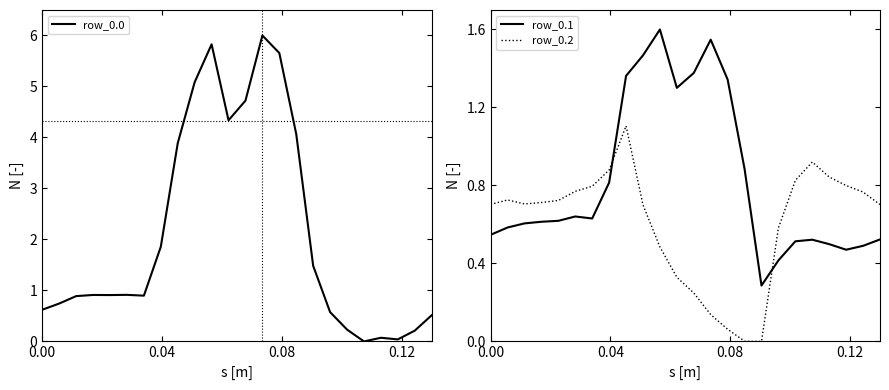

True or false: row_0.0 and row_0.1 intersect in this chart.

True